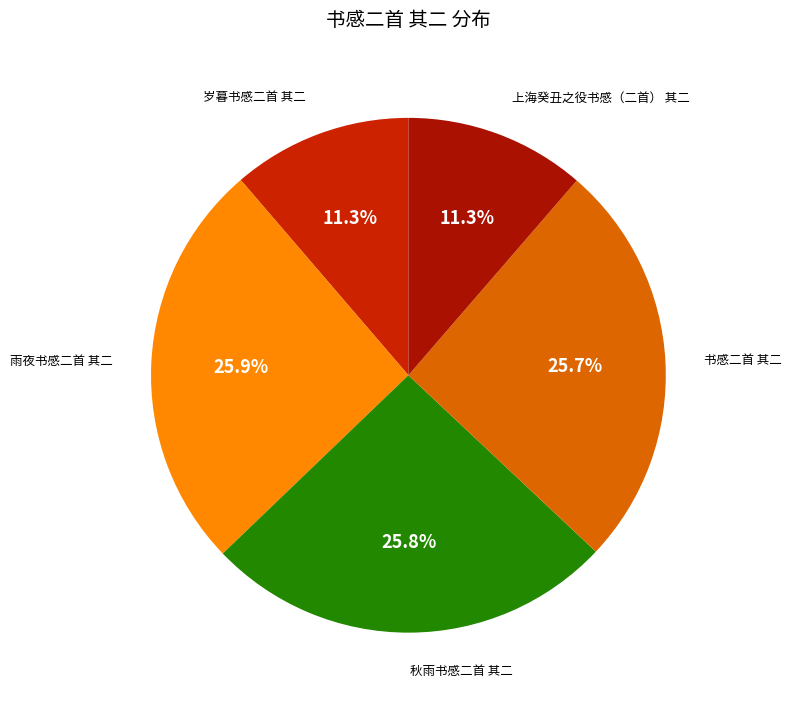

How many segments does this pie chart have?

5